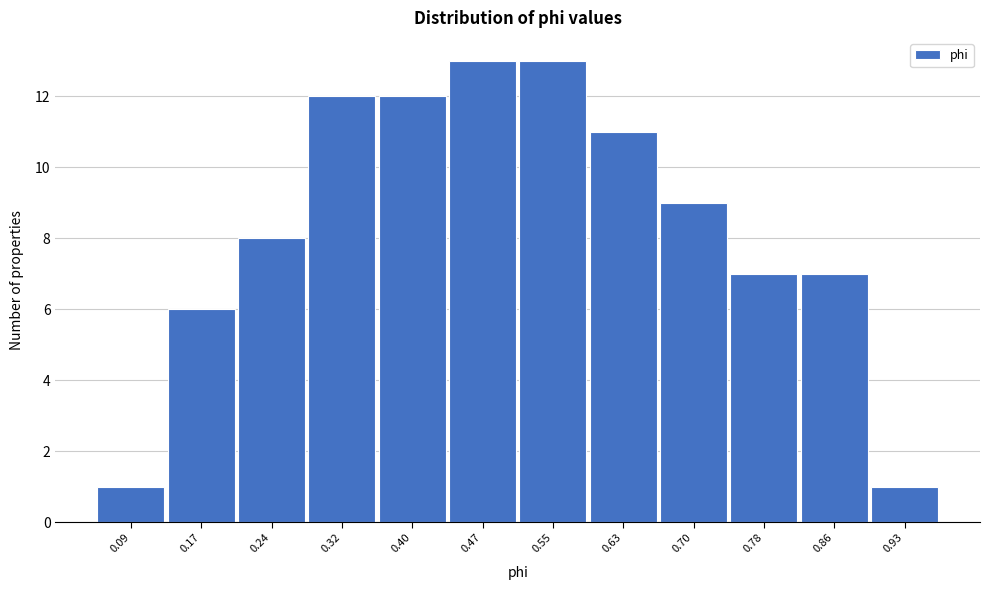

How tall is the bar that spans 0.36 to 0.44 on the x-axis? Neither the bar edges nor the heights are printed on the chart, so give them approximately, as read against the axes.

12